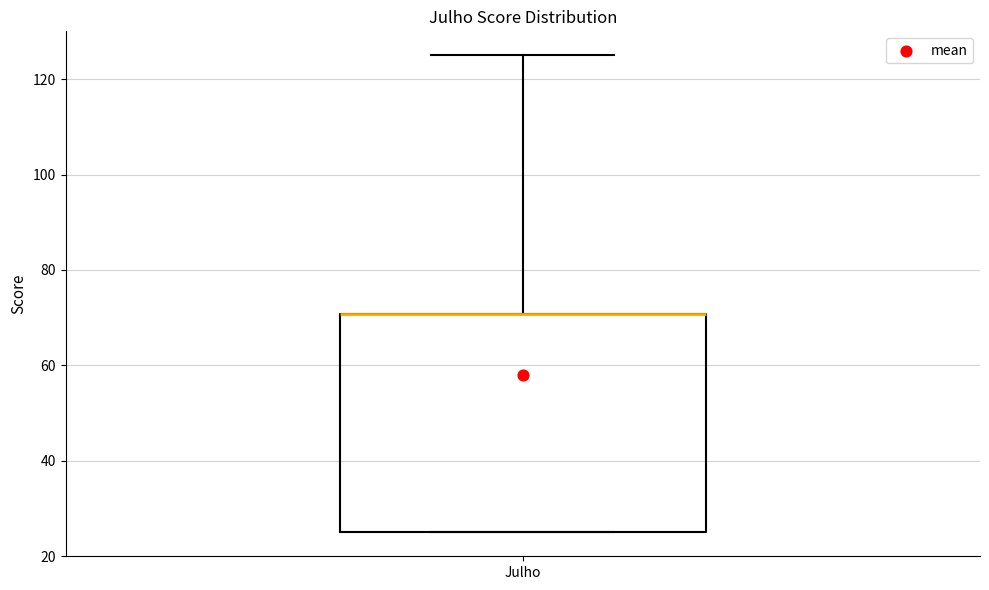

Read this box plot against the y-axis: the position of the median line, the range covered by the box, and the ends of both whiskers. The values are not printed on the chart, so give them approximately, as read against the axis.

median 70 (drawn on the box's upper edge), box 26 to 70, whiskers 26 to 126